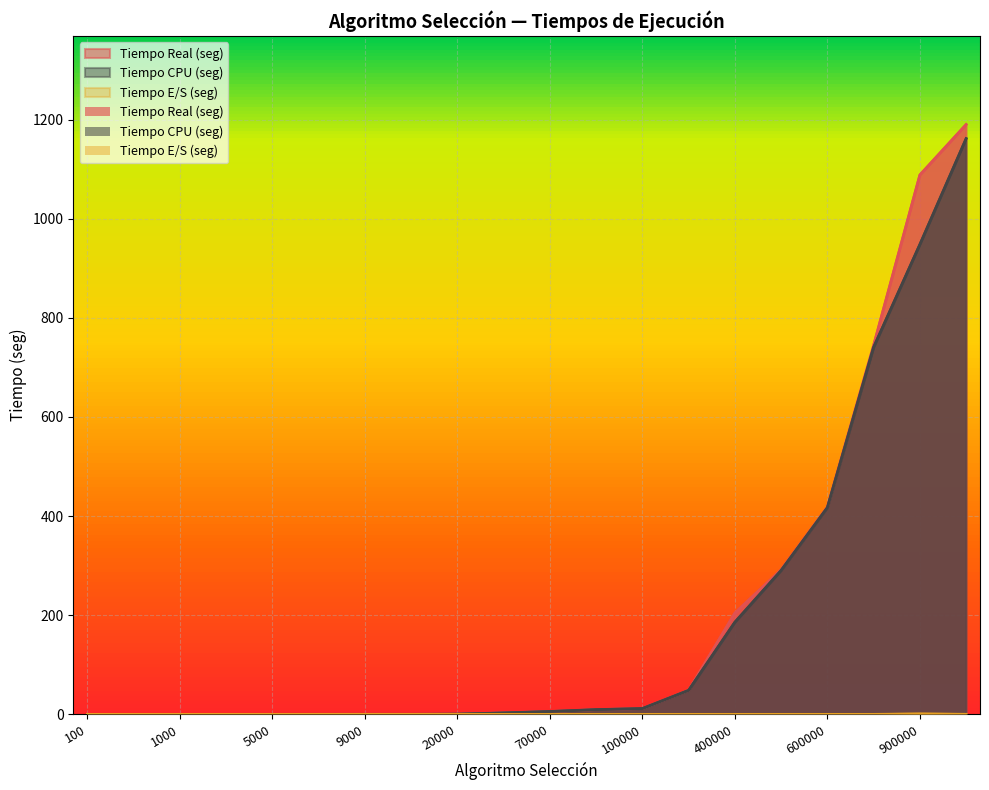

True or false: Tiempo Real (seg) and Tiempo E/S (seg) intersect in this chart.

False